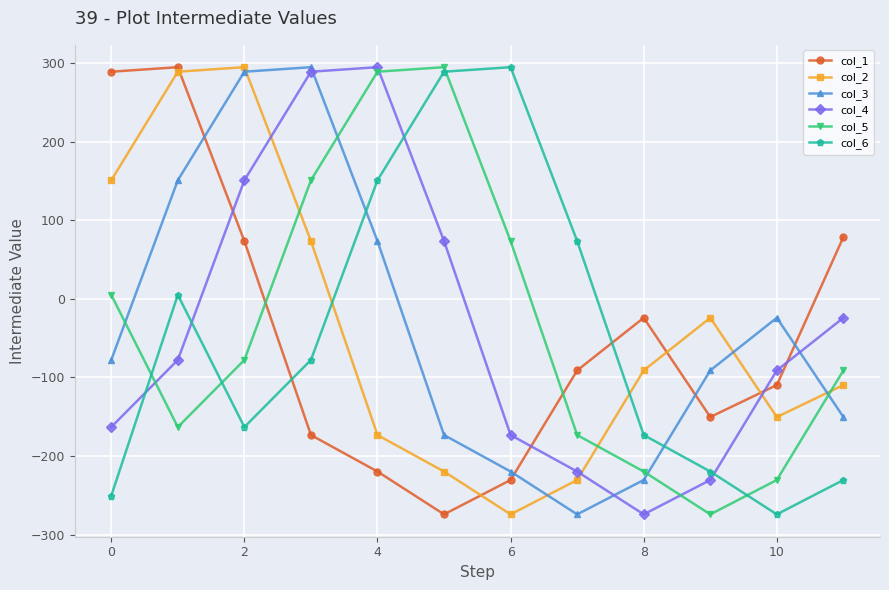

How many negative values does the col_3 series have?

8